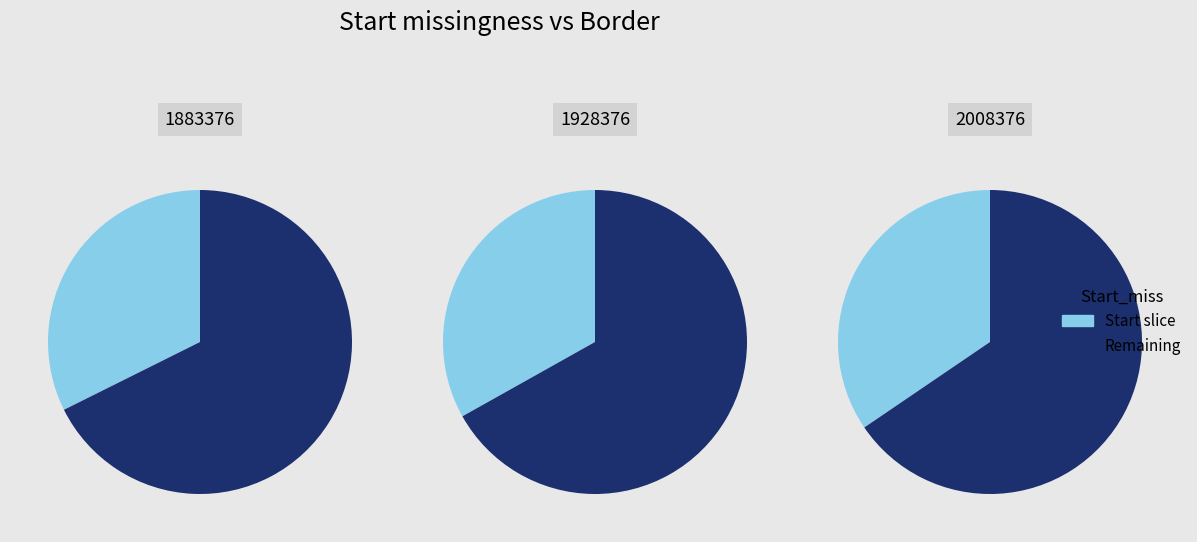

Does 1928376 account for over 50% of the chart?

No